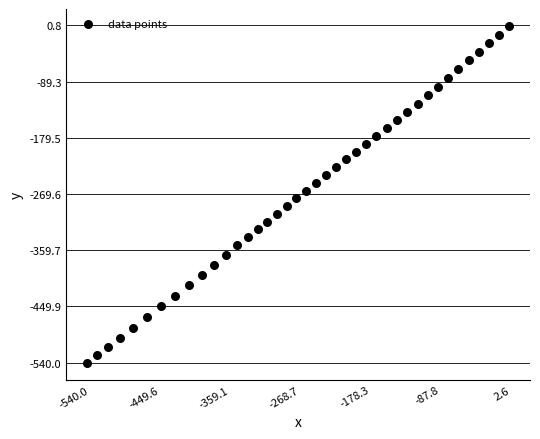

What is the range of X values (max minus min)?

542.6